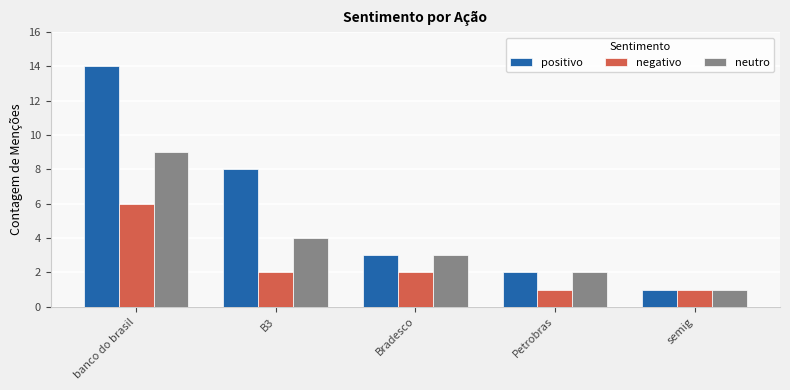

The value of negativo at banco do brasil is 6. True or false?

True